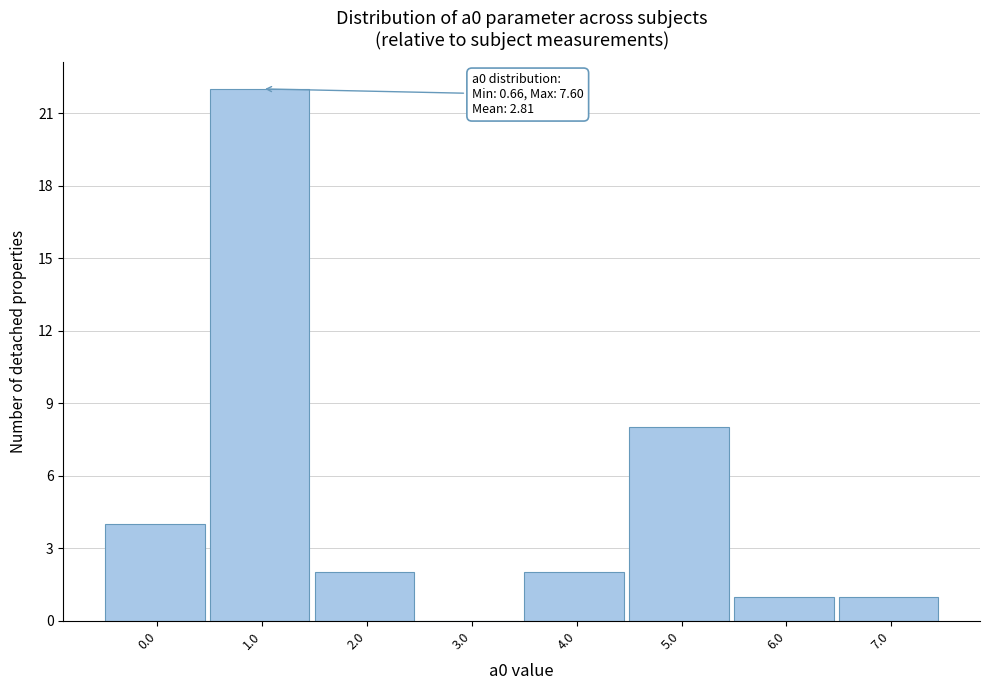

Reading left to right, list all the values displayed in this chart.

0.0=4	1.0=22	2.0=2	3.0=0	4.0=2	5.0=8	6.0=1	7.0=1